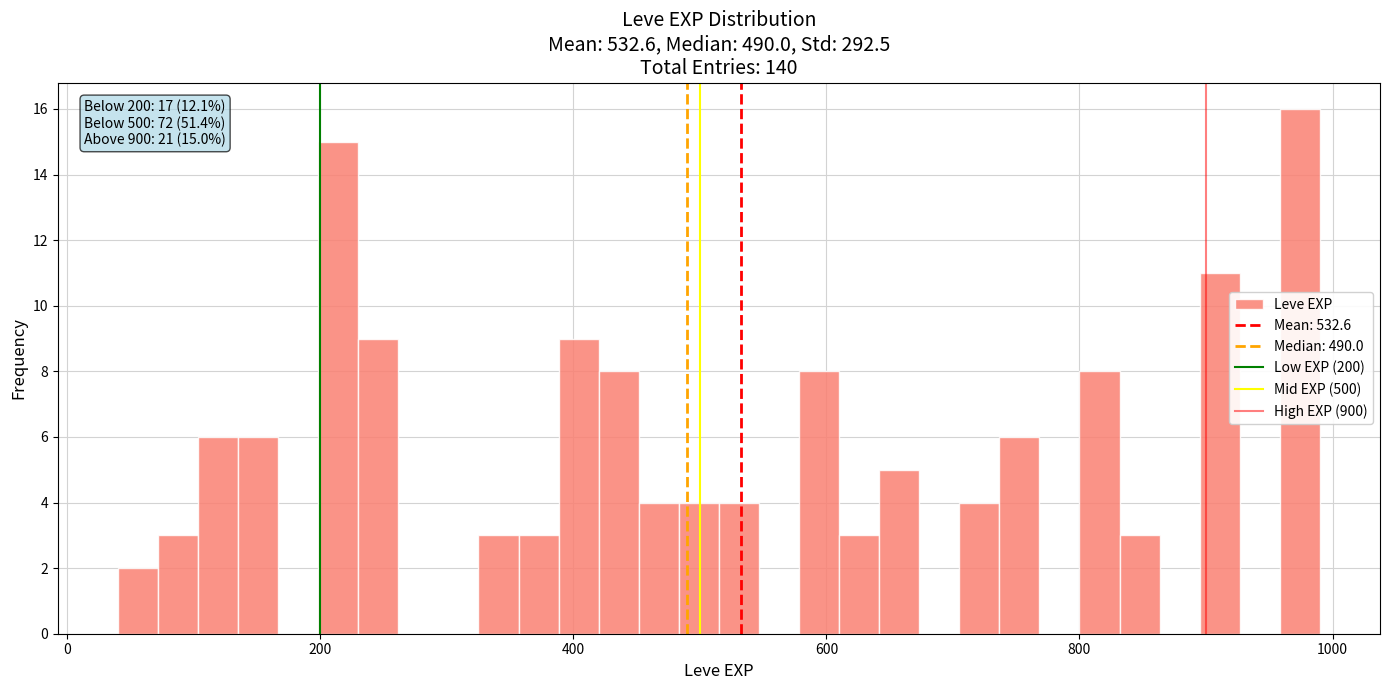

Read against the x-axis, roughly where is the centre of the tallest bar?

980